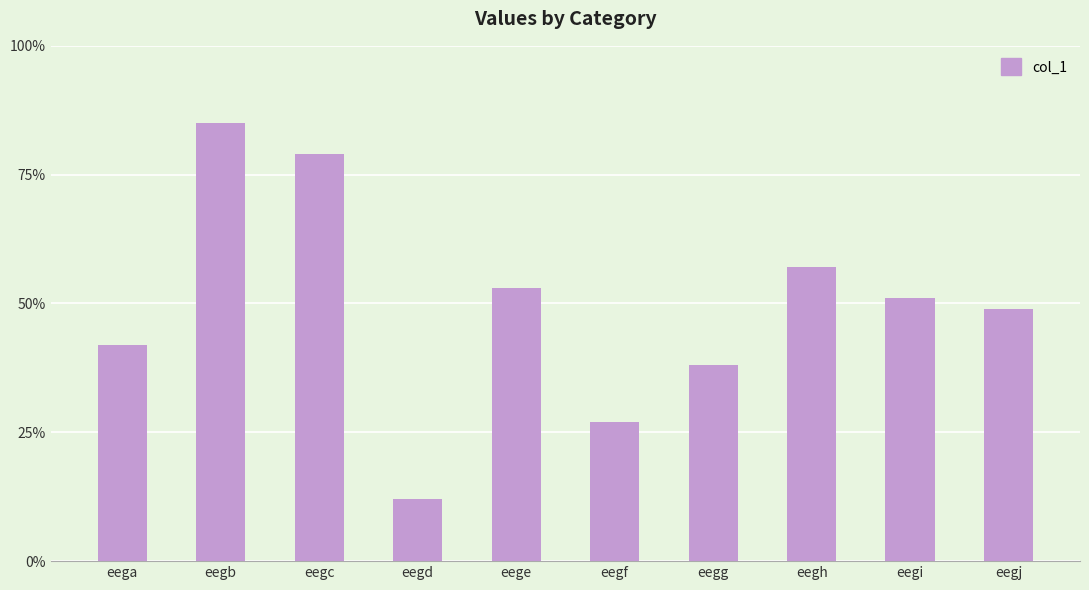

Which category has the lowest value across all series?

eegd